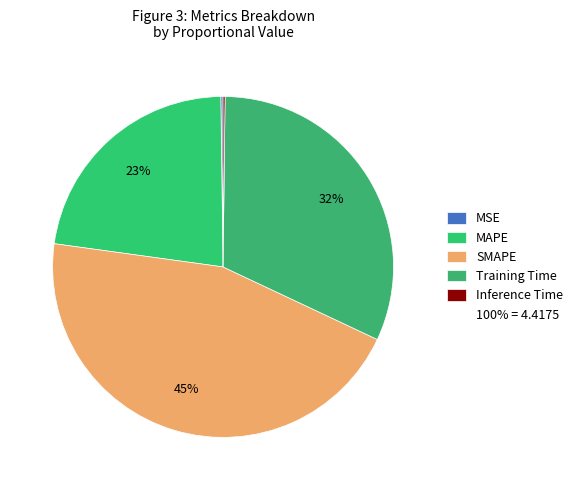

Which category has the biggest portion of the pie?

SMAPE